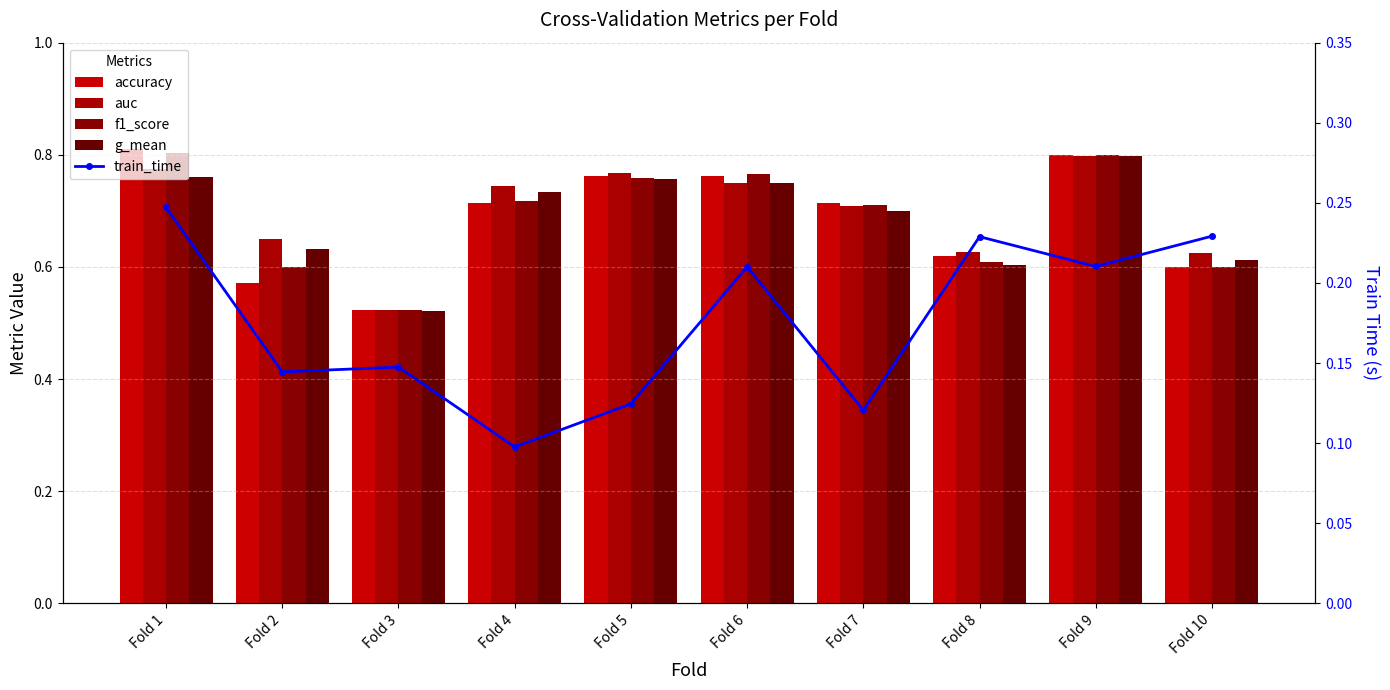

Count the train_time values in the range 0 to 1.

10